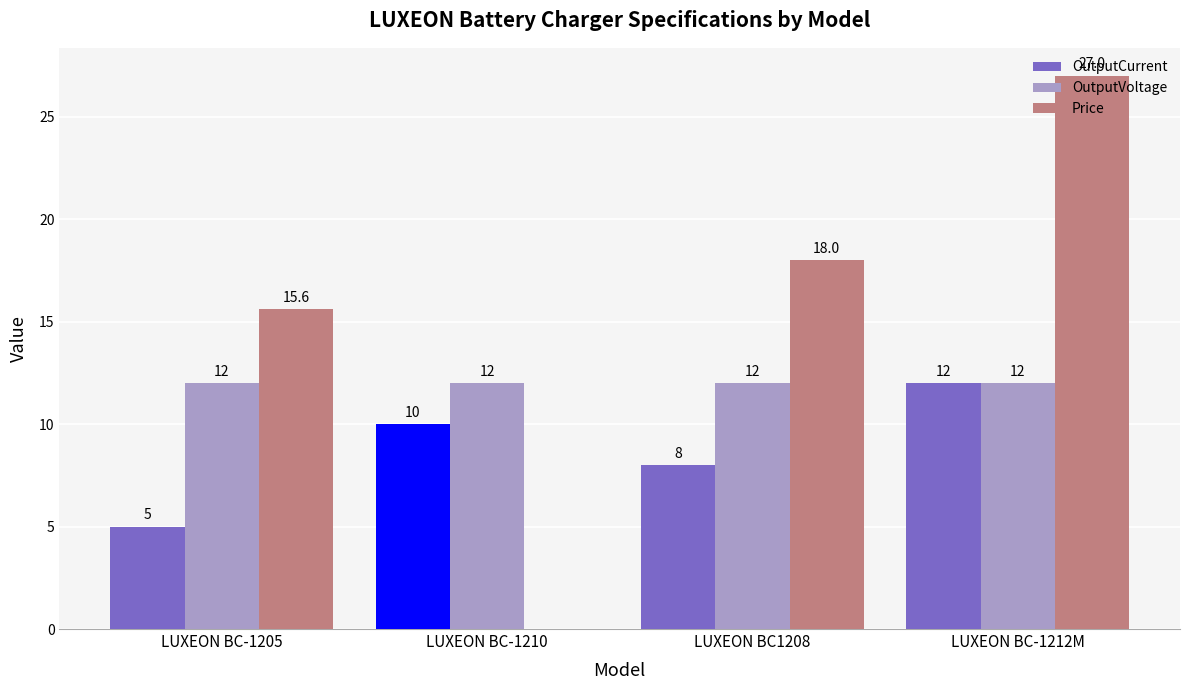

What are all the series names shown in the legend?

OutputCurrent, OutputVoltage, Price